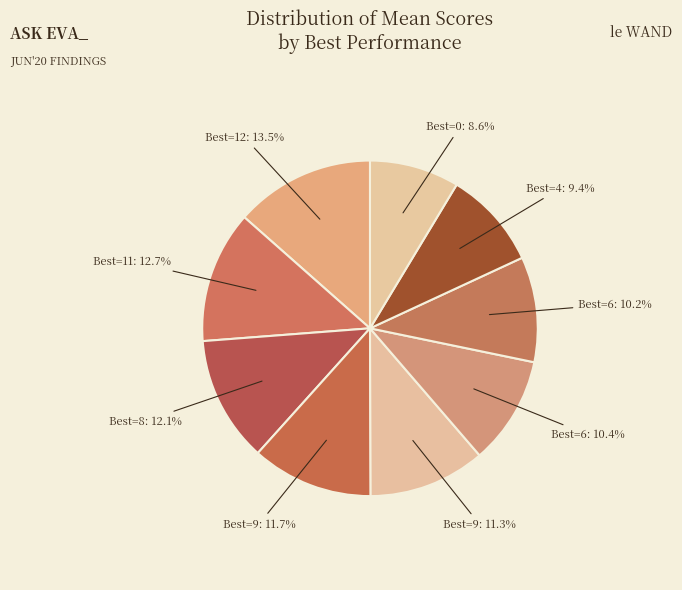

To the nearest percent, what is the difference between the largest and smallest slice percentages?

5%